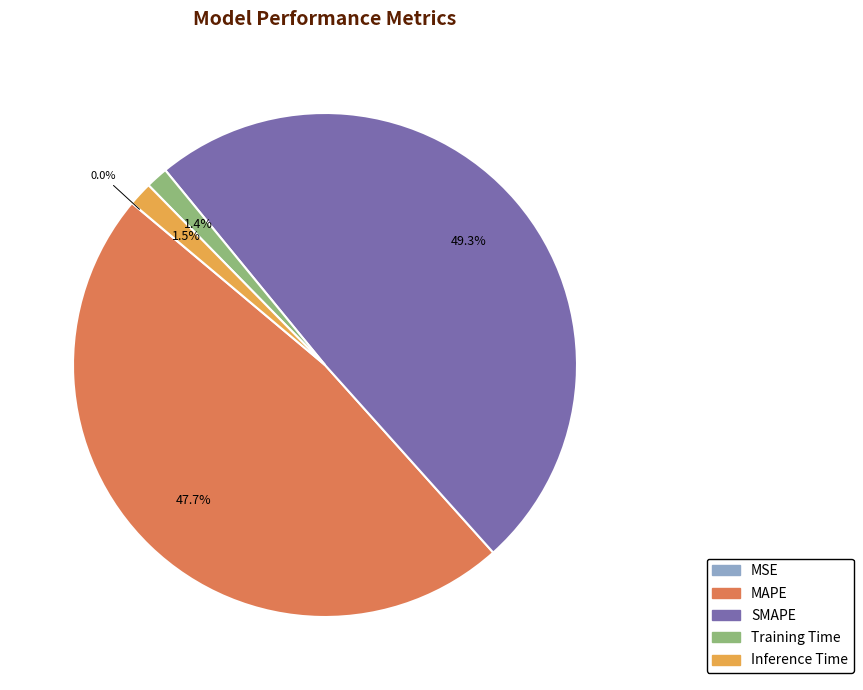

Does Inference Time represent more than half of the total?

No